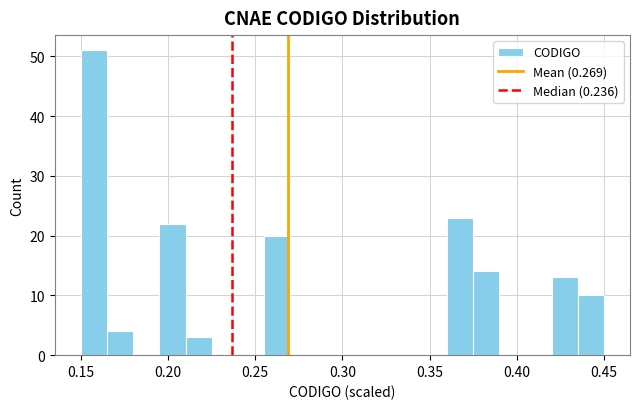

Read against the x-axis, roughly where is the centre of the tallest bar?

0.160